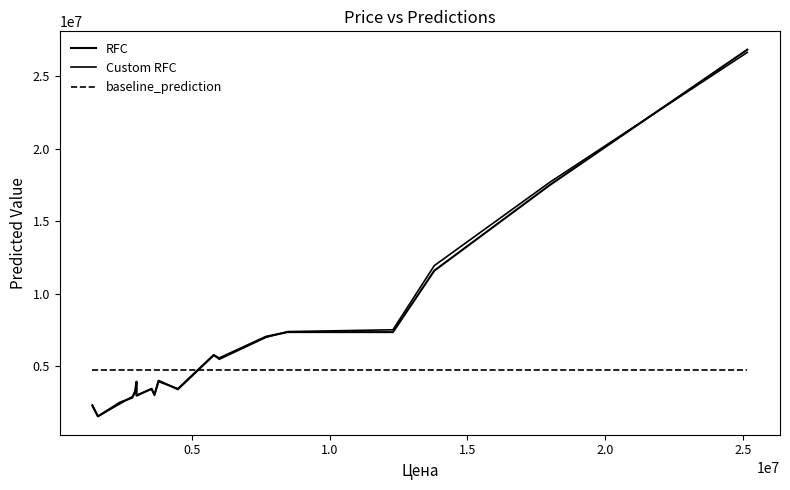

What is the sum of all Custom RFC values?

126088203.8